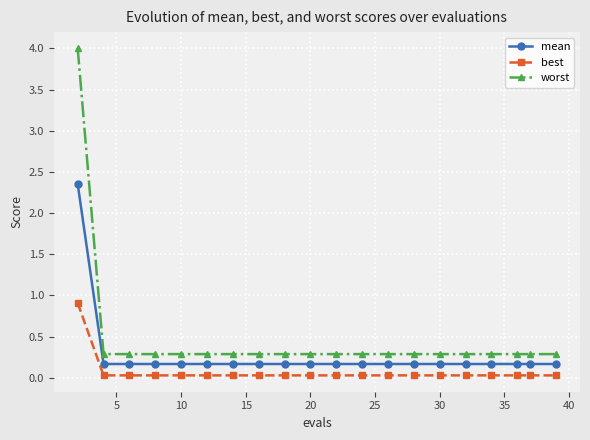

What is the lowest value of the worst series?

0.3